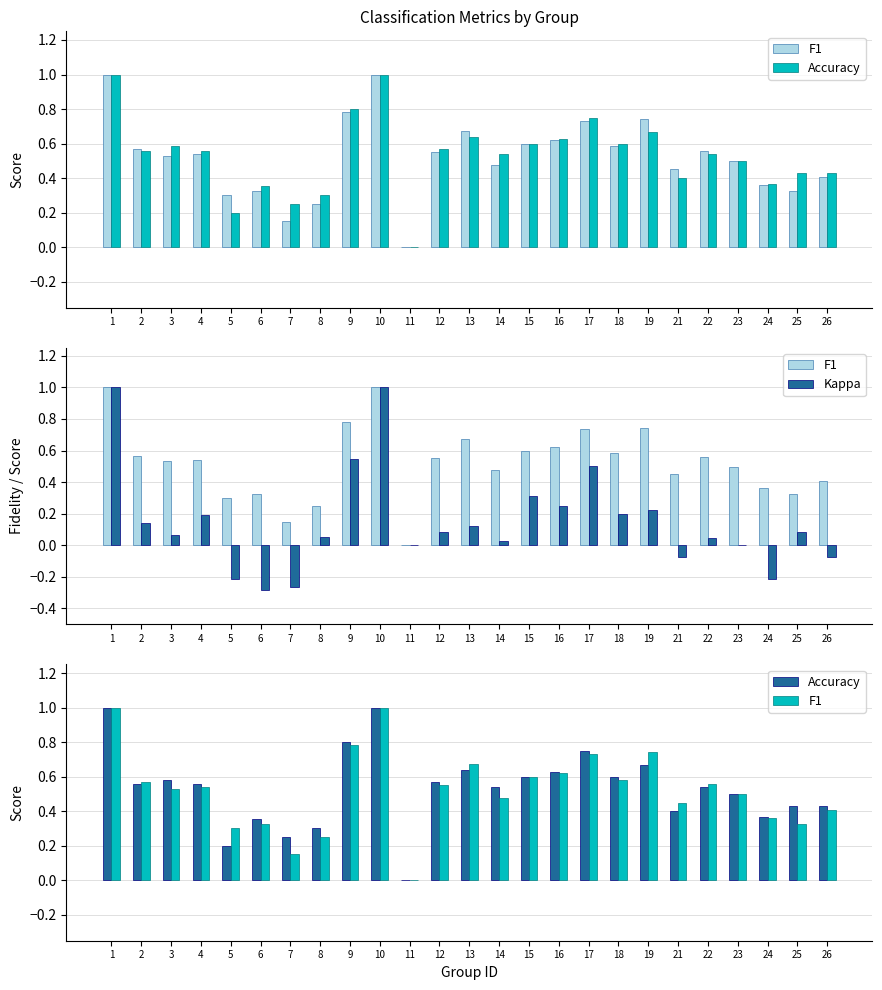

How many data points in Kappa are above 0?

17